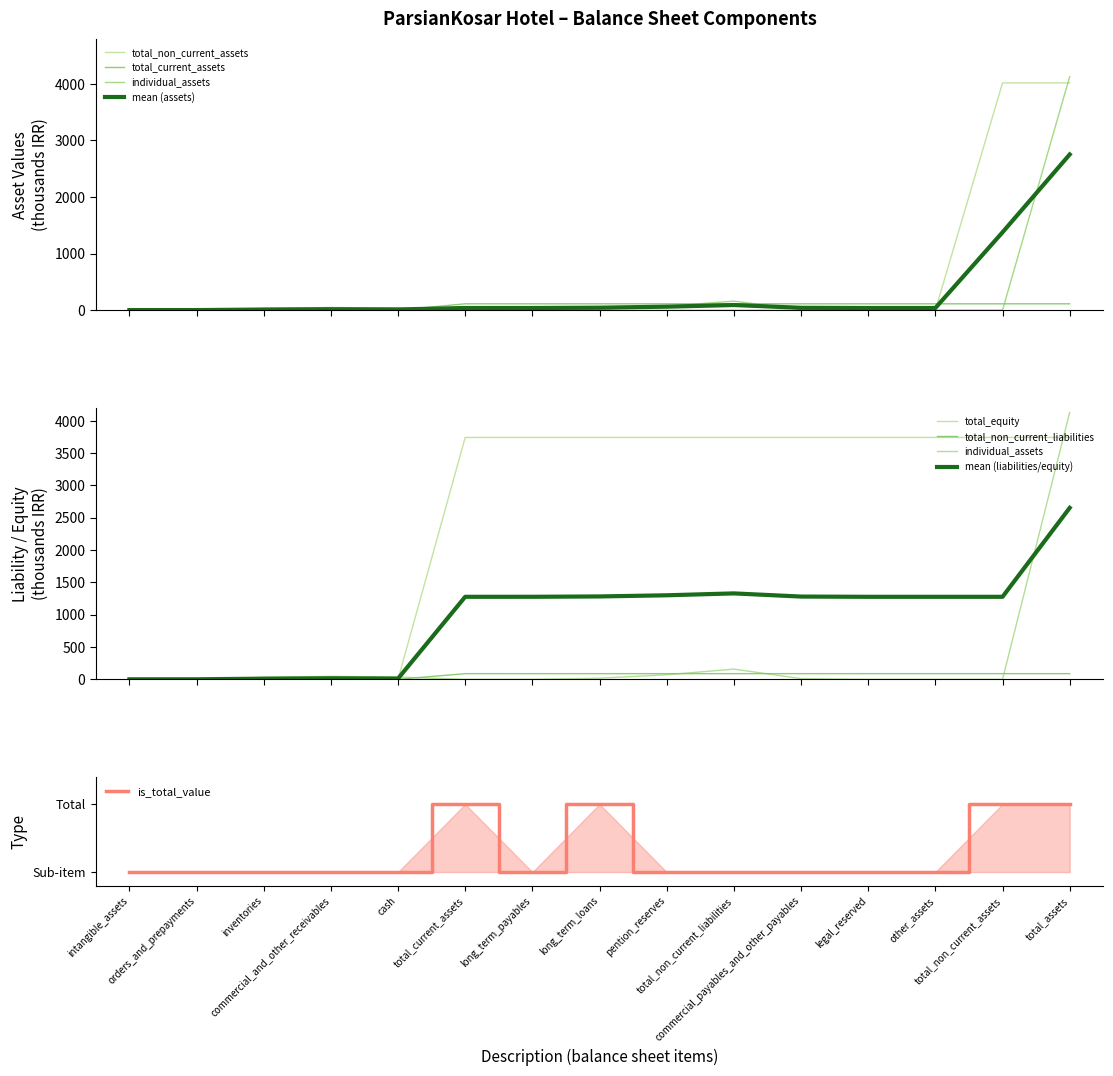

True or false: total_equity and total_non_current_liabilities intersect in this chart.

False